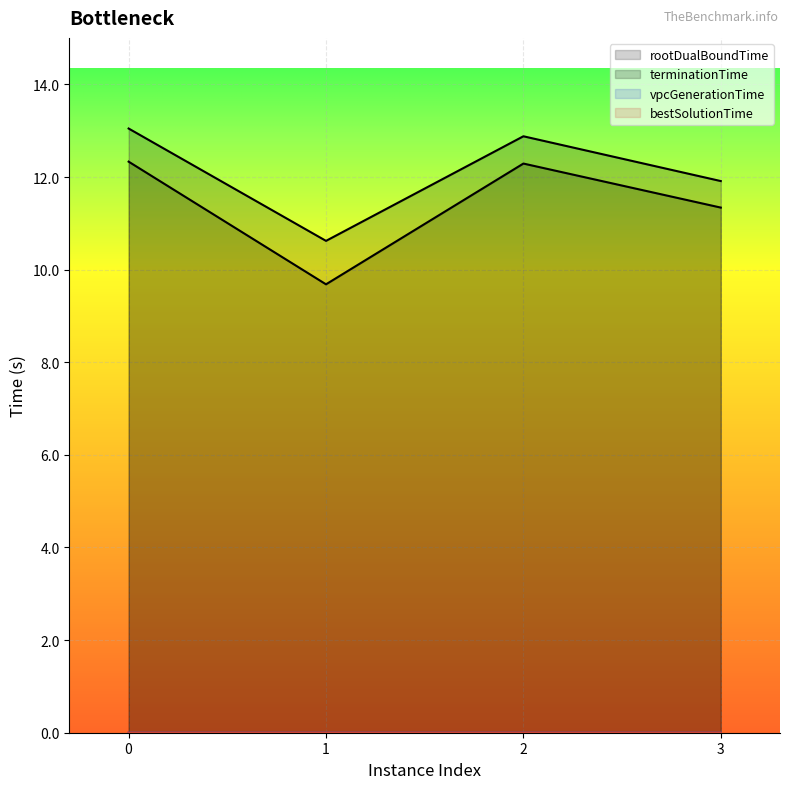

Which series has the widest spread of values?

rootDualBoundTime